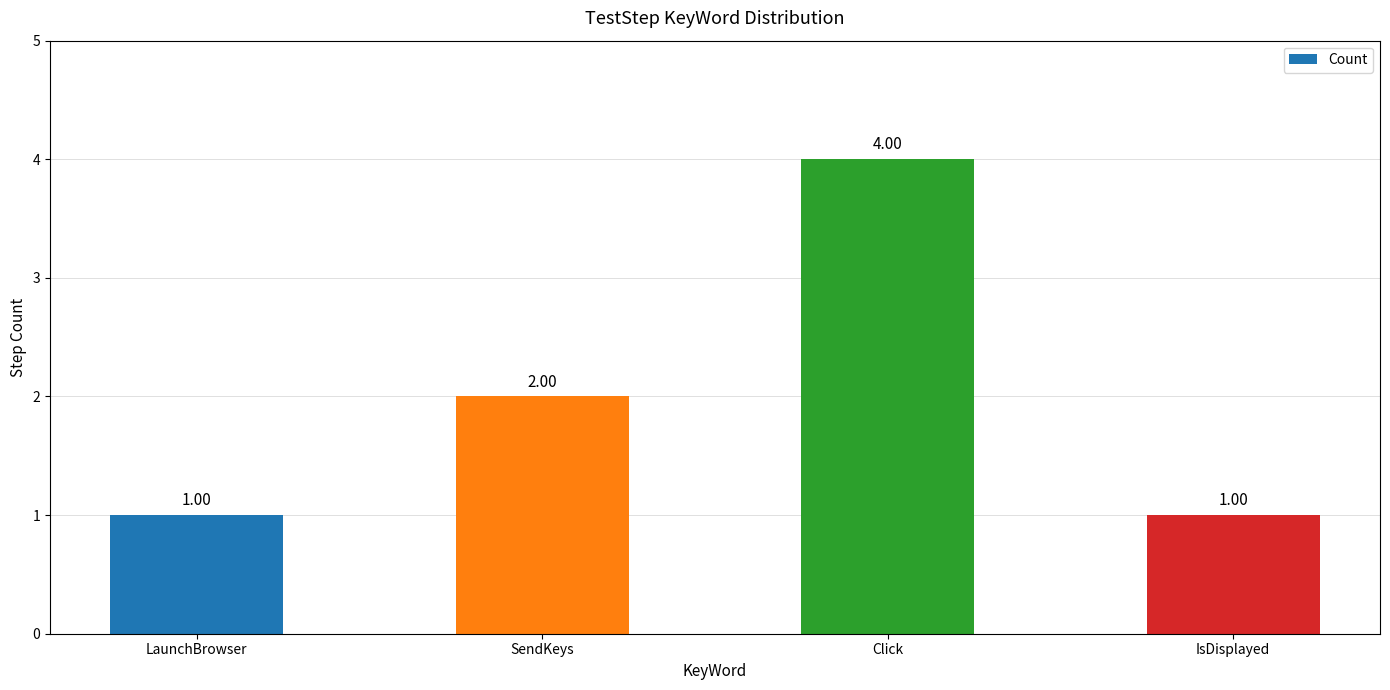

What is the average value?

2